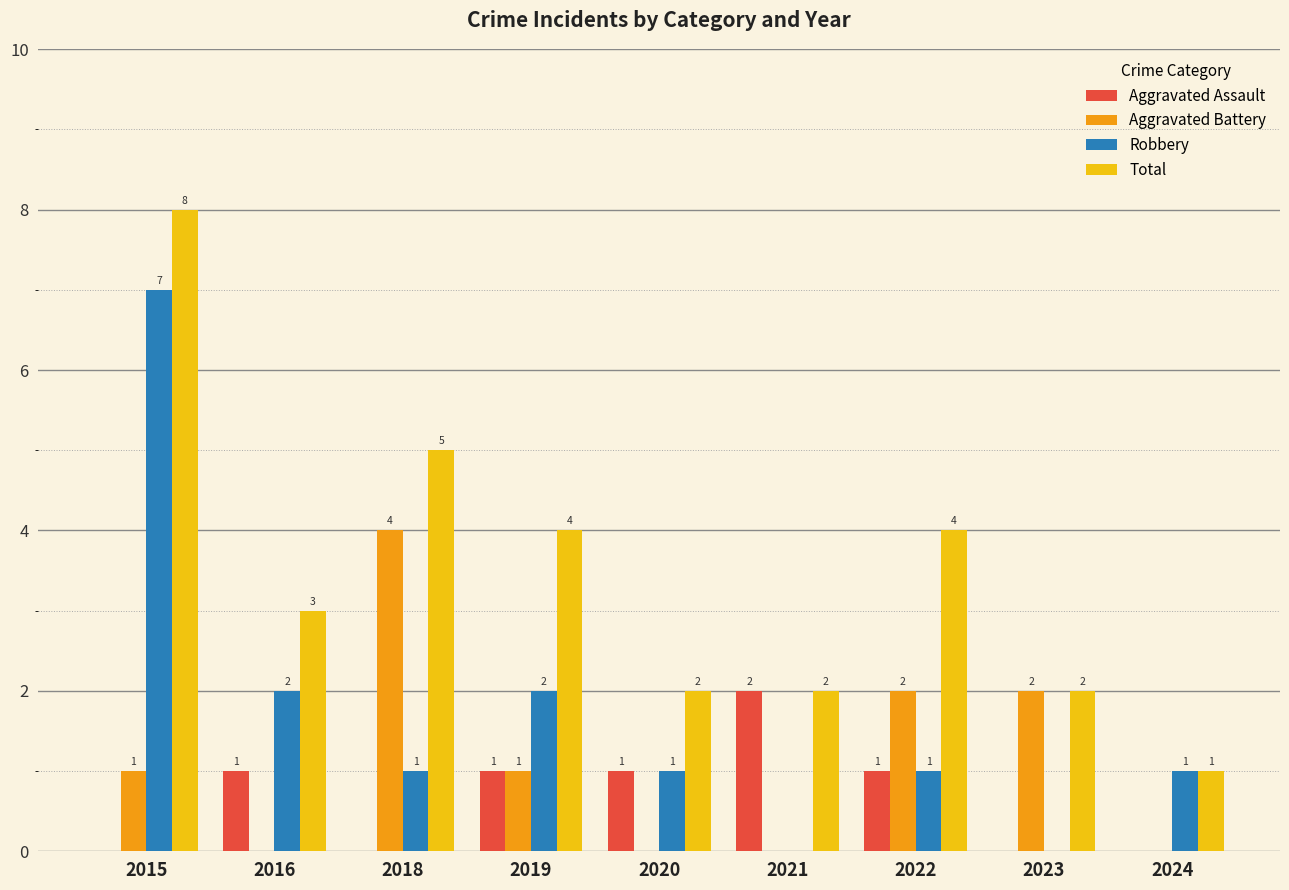

How many groups of bars are there?

9